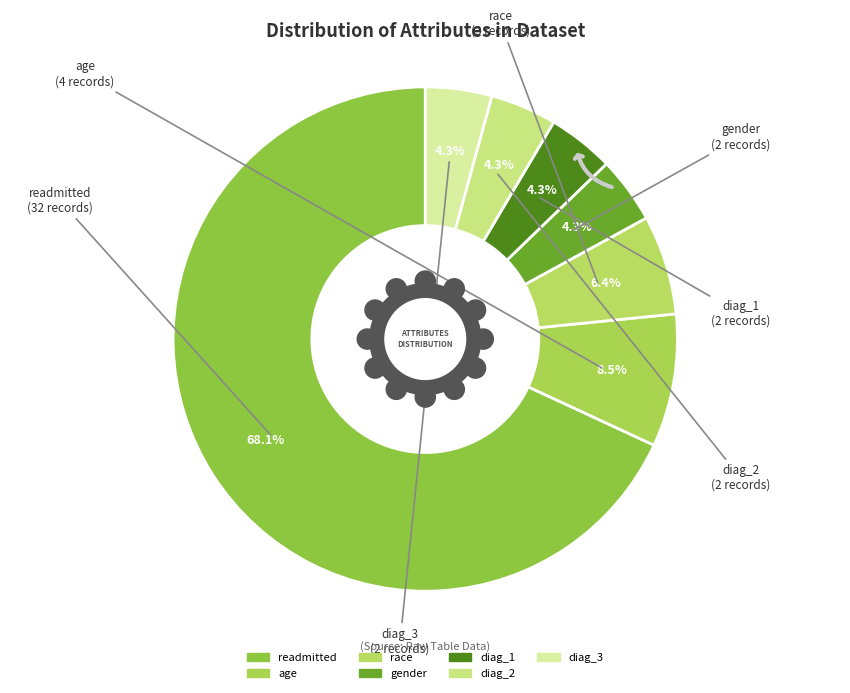

To the nearest percent, what percentage of the pie is gender?

4%